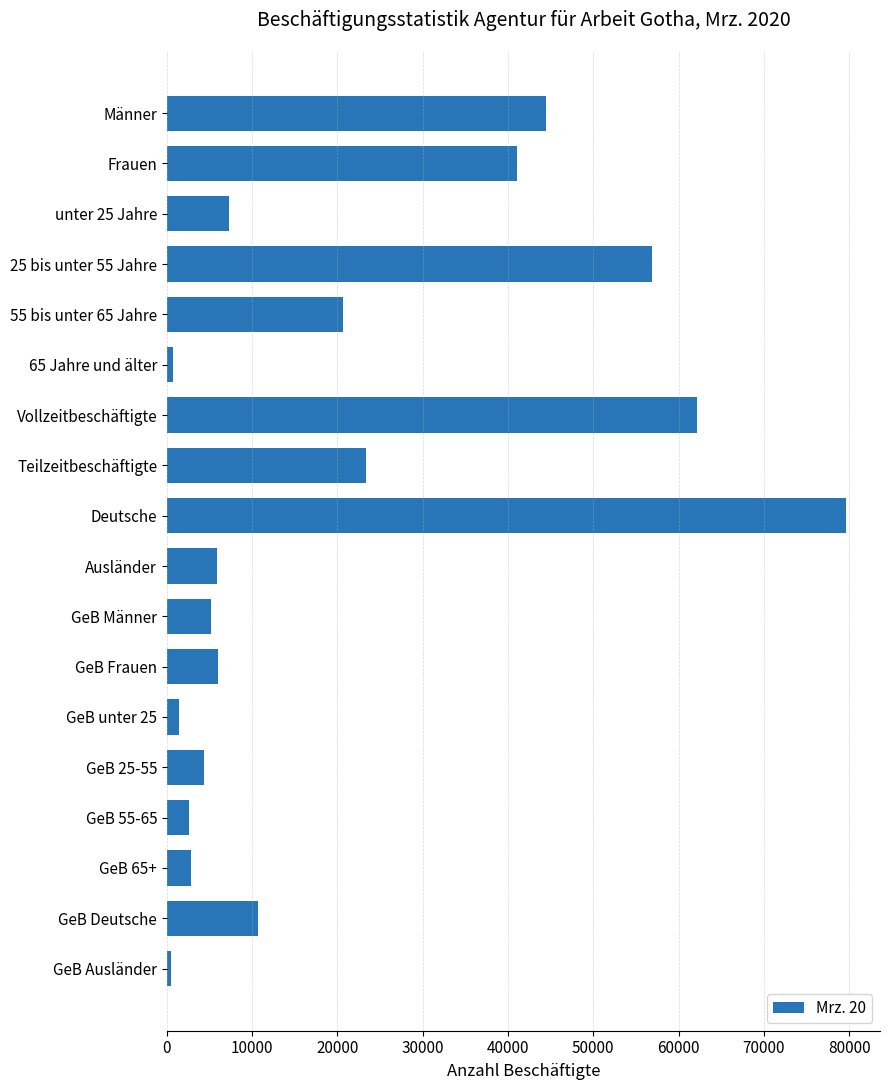

What is the label of the 3rd bar from the bottom?

GeB 65+